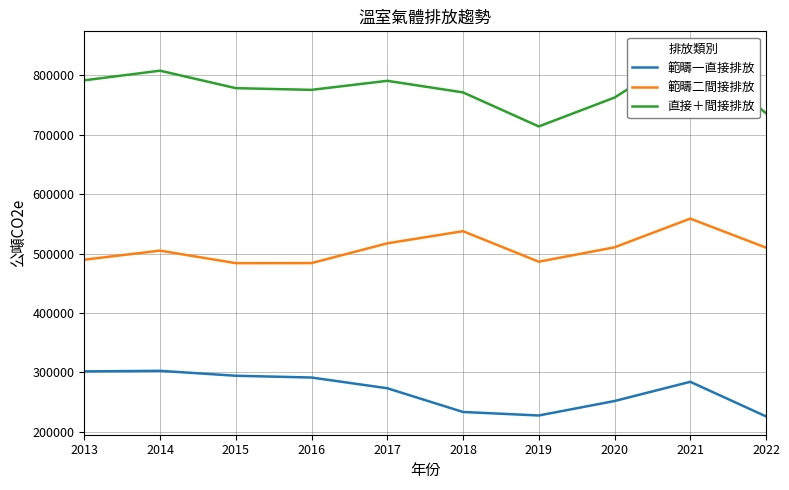

True or false: 直接＋間接排放 and 範疇一直接排放 intersect in this chart.

False